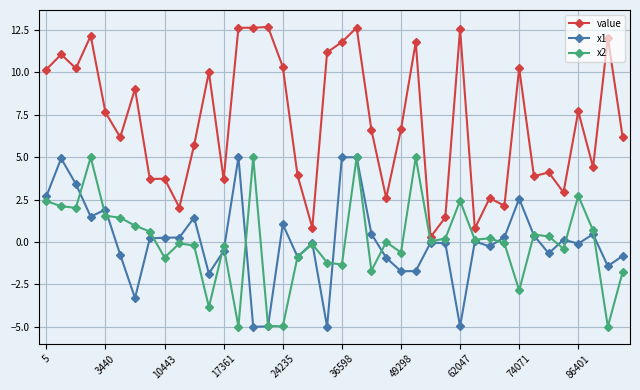

True or false: value has more than 2 interior local peaks.

True